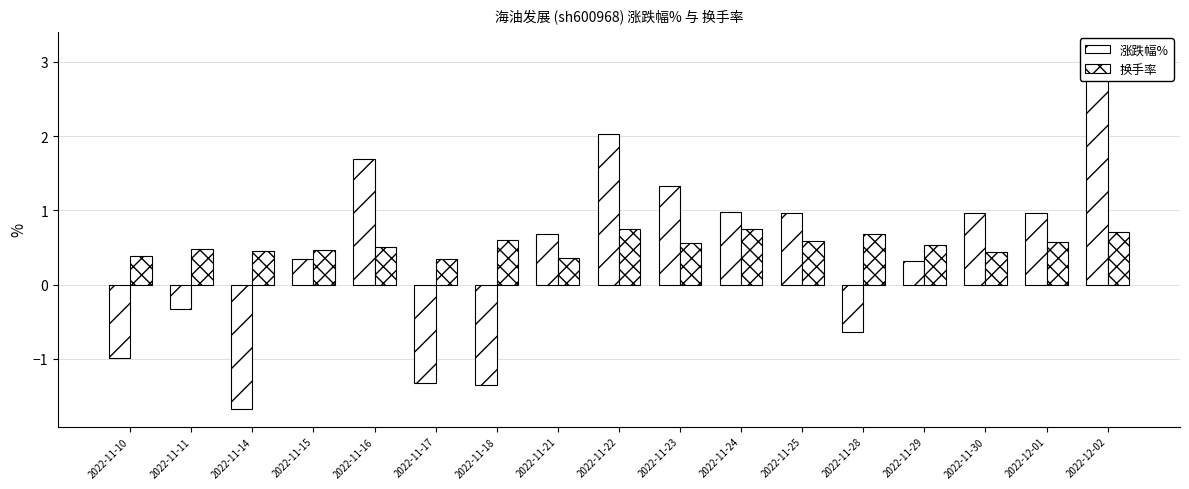

Between 2022-11-22 and 2022-11-24, which series saw the biggest shift?

涨跌幅%